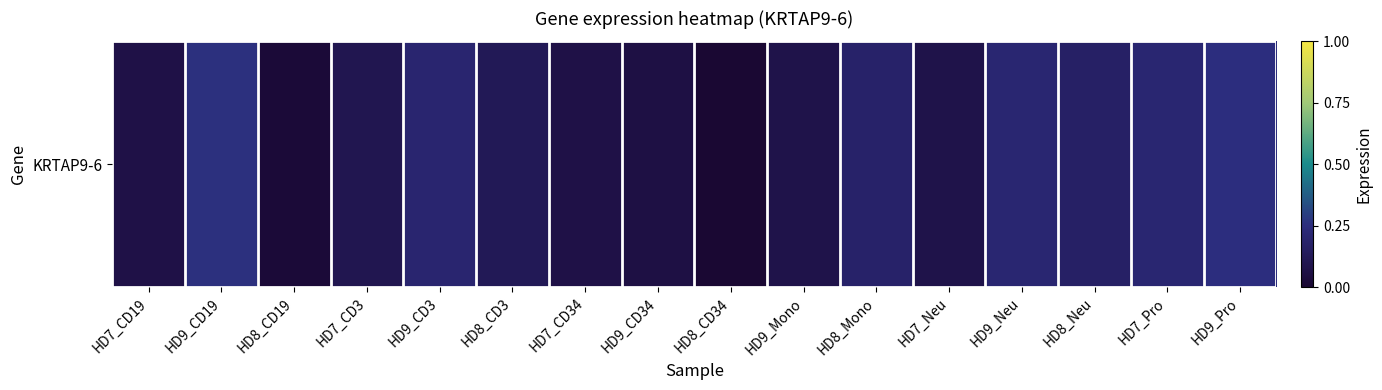

Which has a higher value, HD8_Neu or HD8_CD34?

HD8_Neu